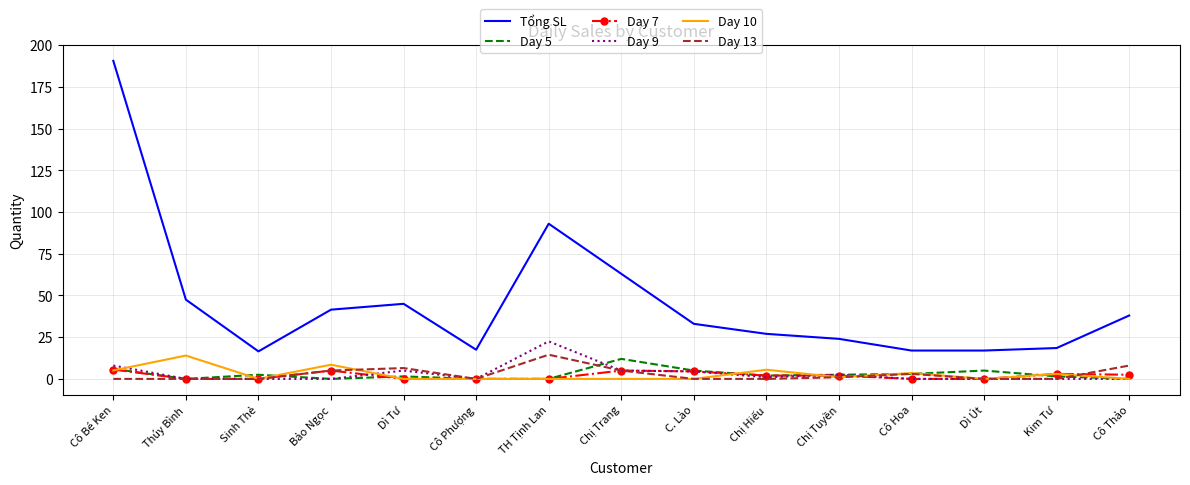

The value of Day 10 at Cô Hoa is 3.5. True or false?

True